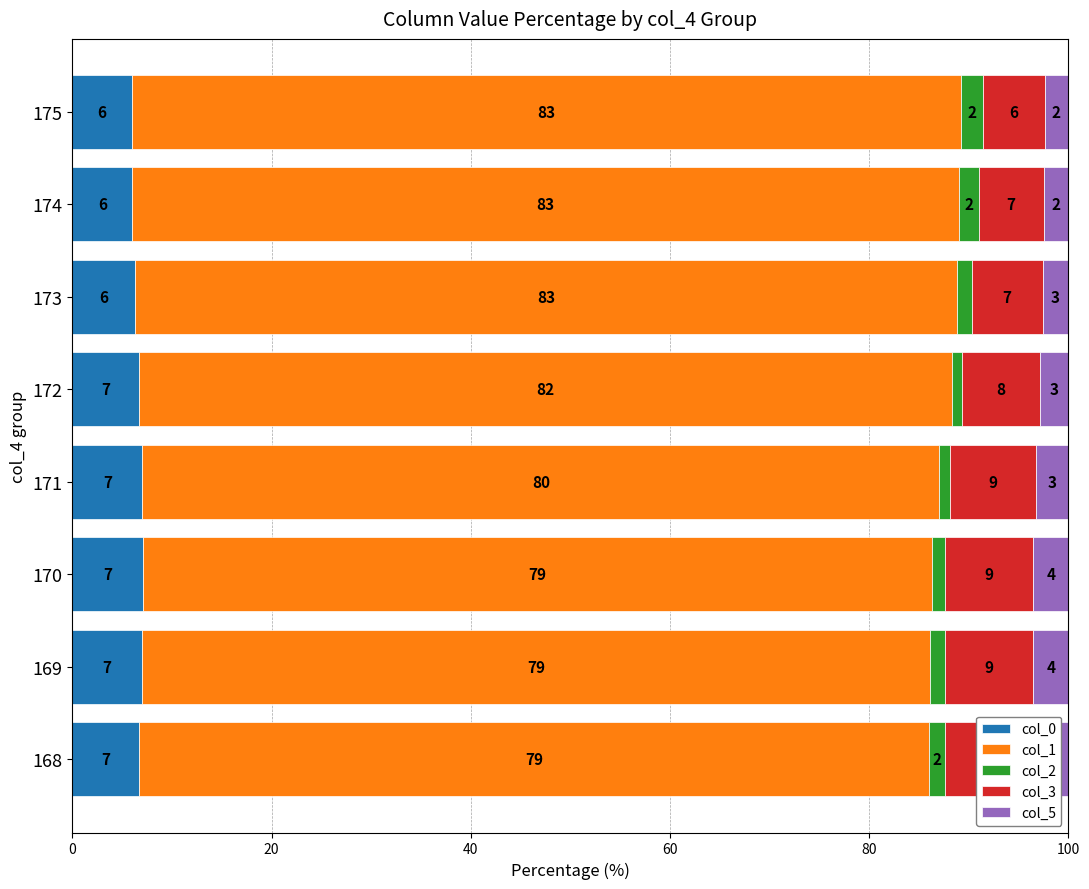

Count the number of categories in the chart.

8